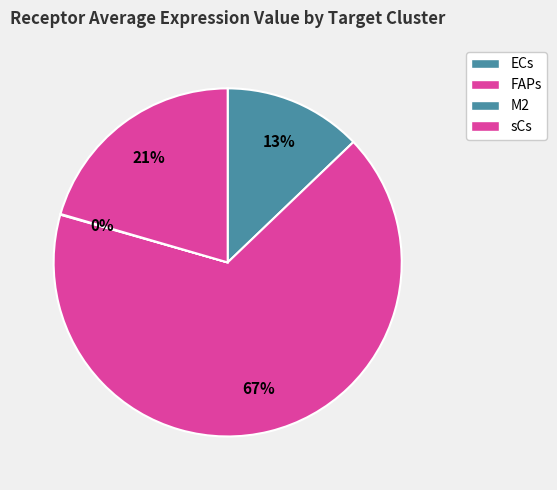

Which has a higher value, sCs or FAPs?

FAPs